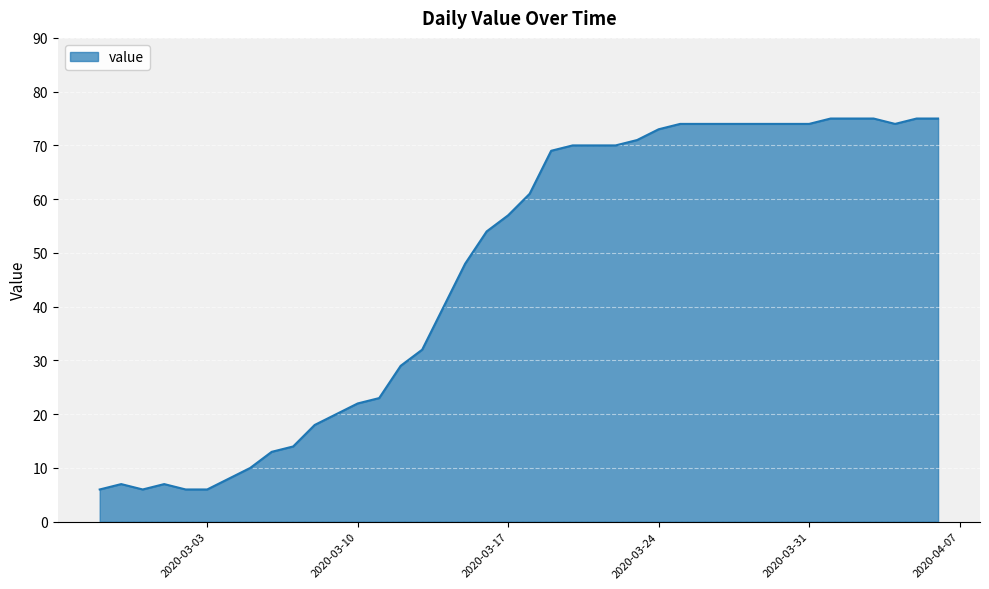

What is the smallest value displayed?

6